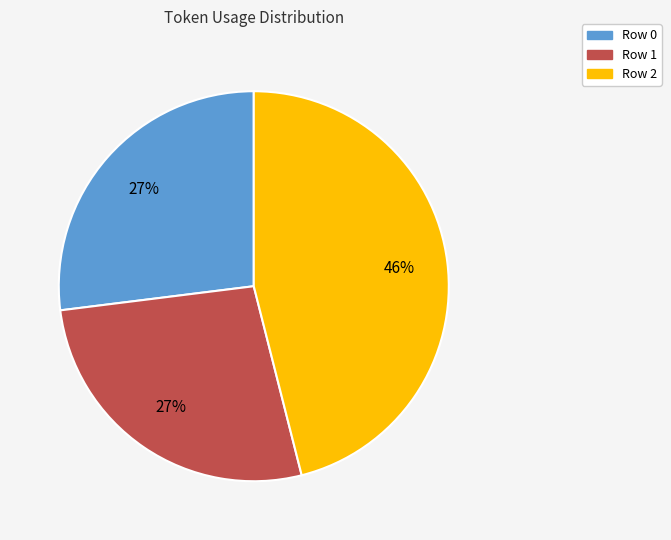

Which slice is the largest?

Row 2